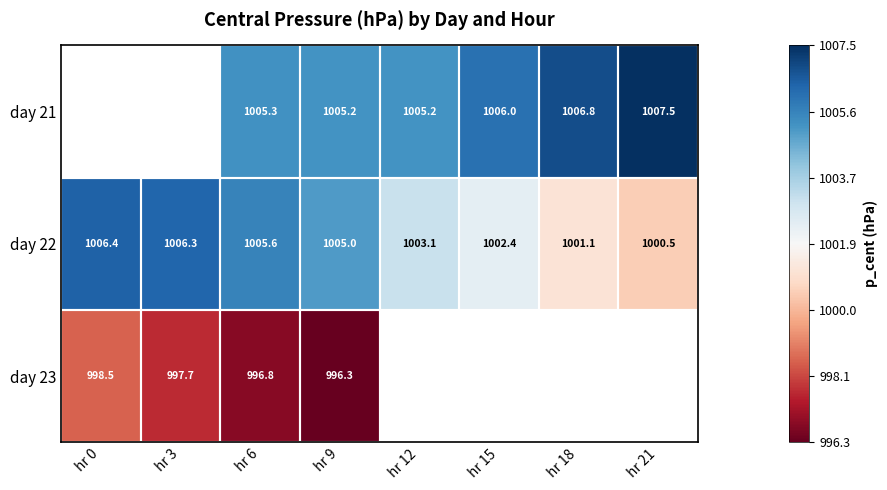

How many values in the day 22 series are below 1005?

4